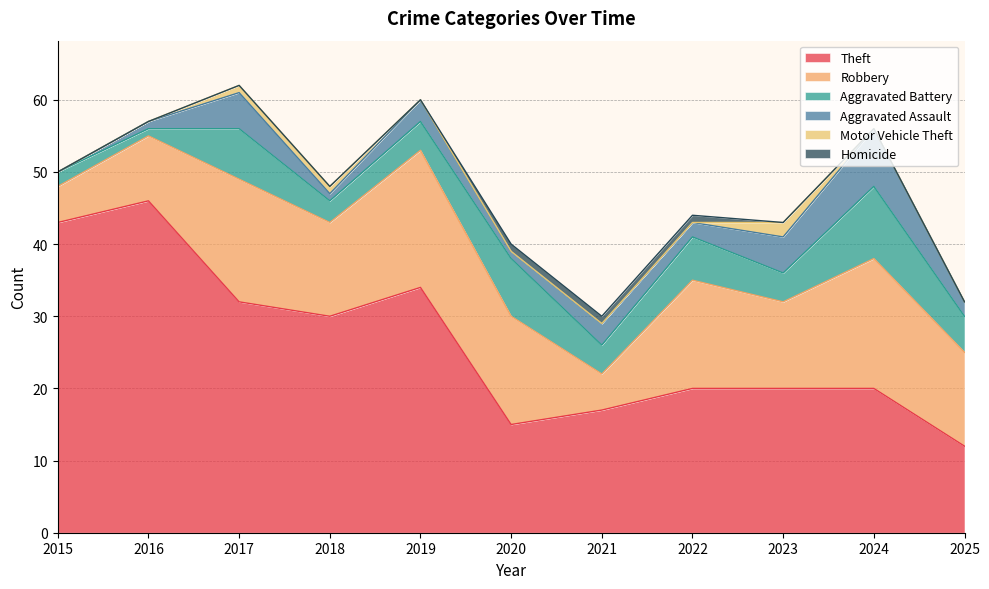

How many values in the Aggravated Assault series are below 2?

4